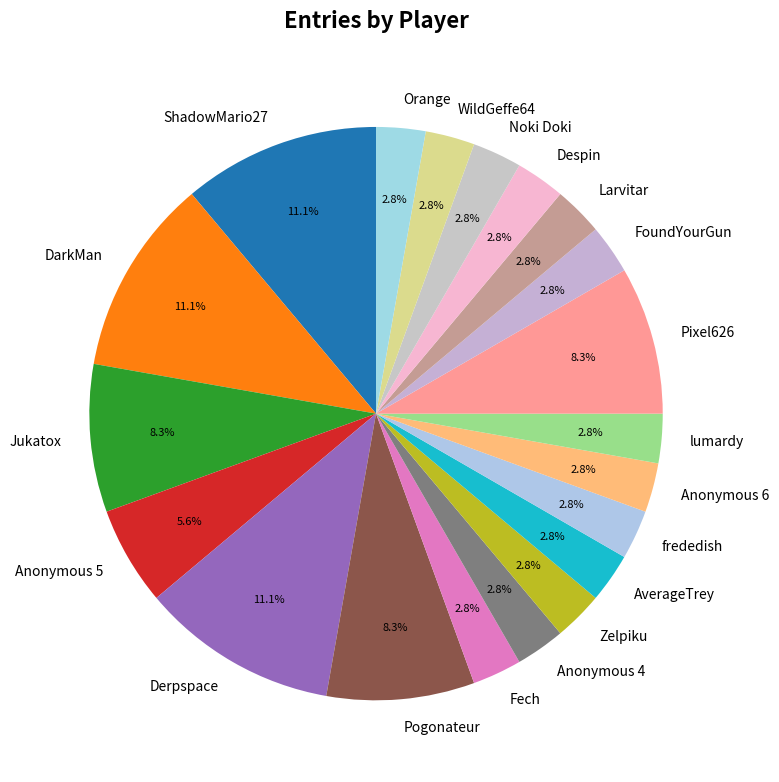

Is there a majority slice in this chart?

No